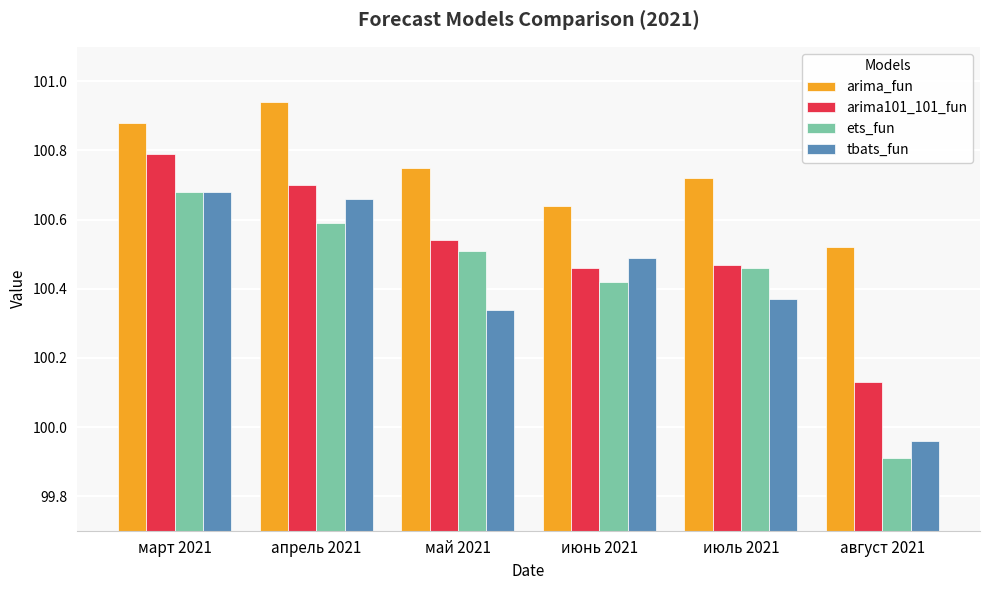

At which label does ets_fun first exceed 100?

март 2021